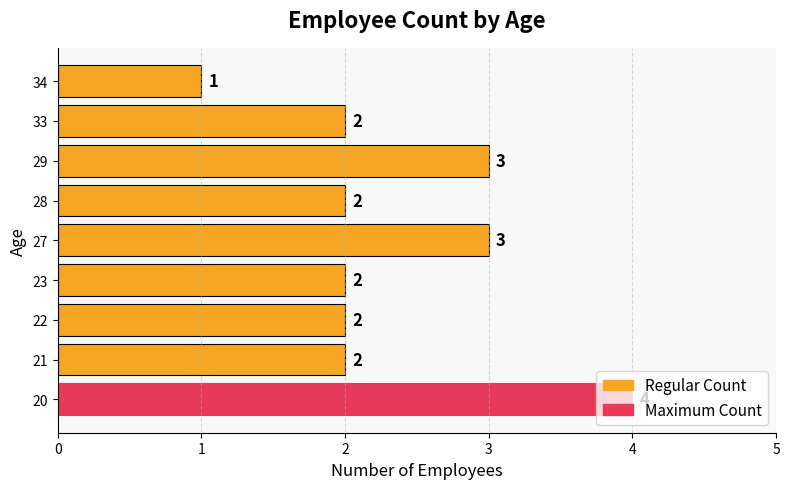

Approximately how many times larger is the value at 28 compared to 29?

0.7